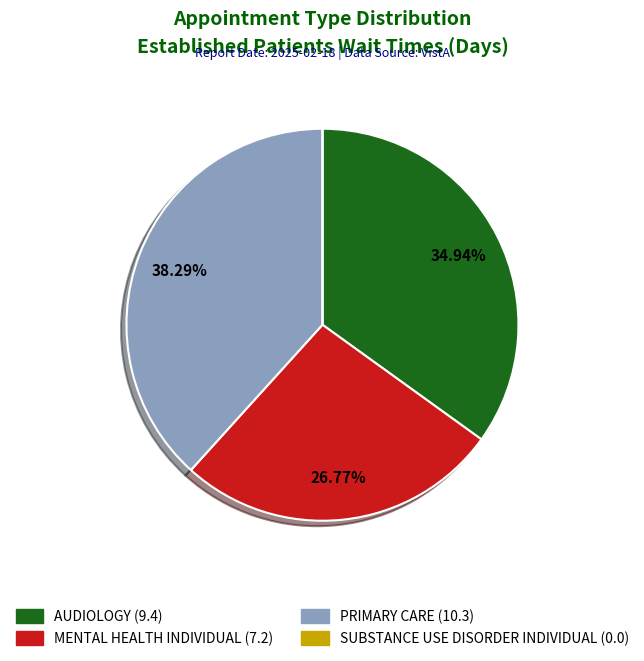

To the nearest percent, what is the average slice percentage?

25%